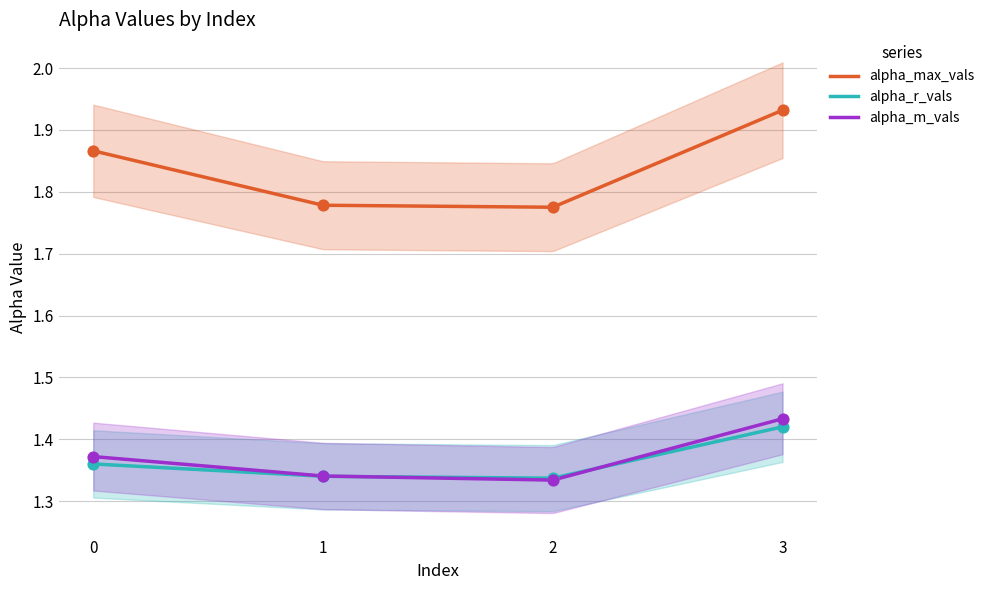

Is the value of alpha_max_vals at 3 greater than the value of alpha_r_vals at 2?

Yes